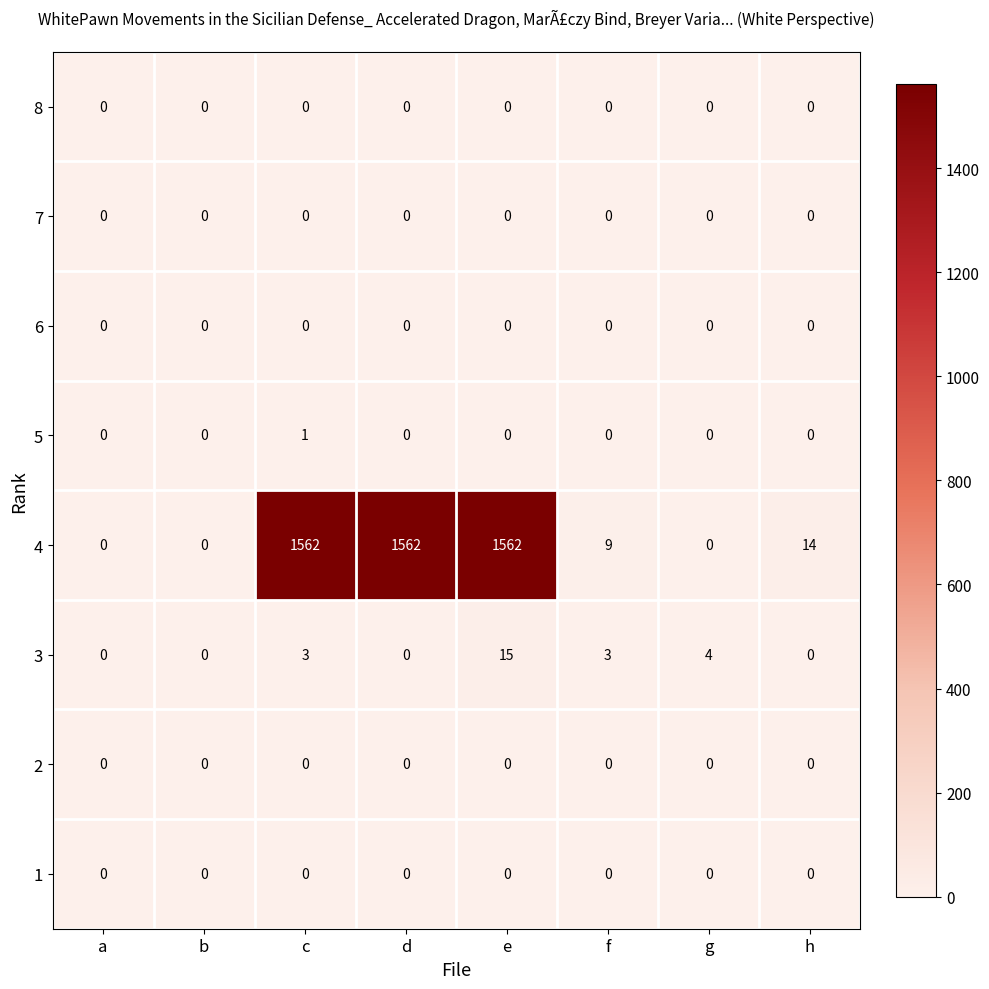

At which label does 5 reach its peak?

c